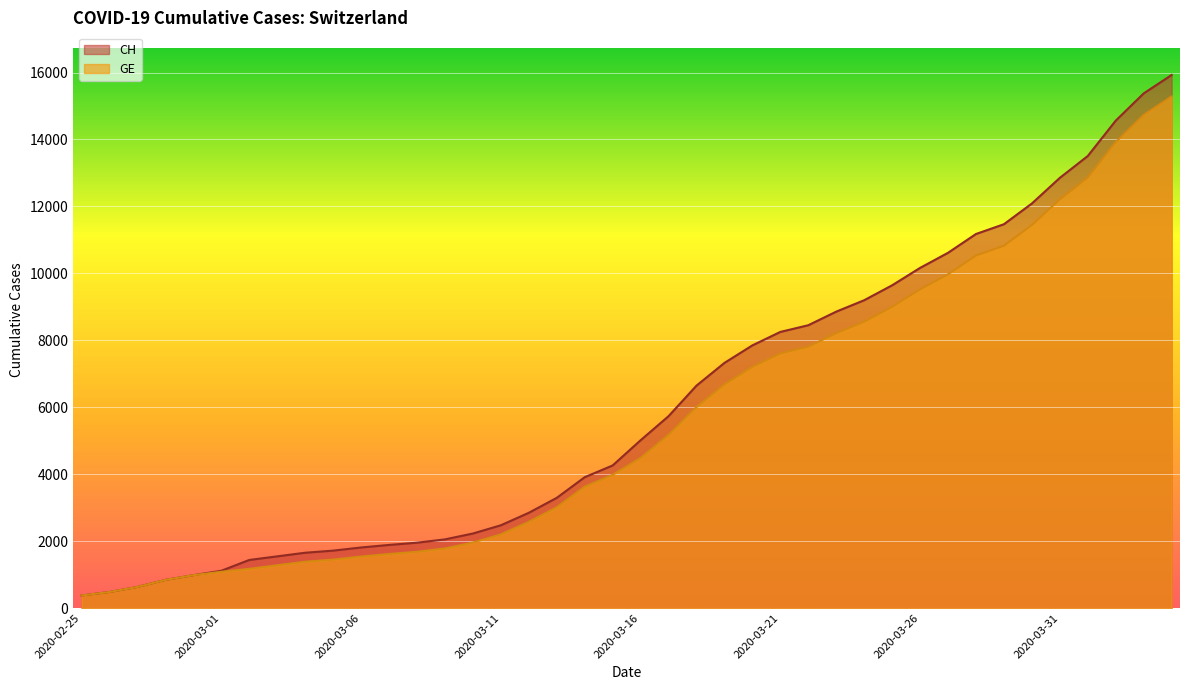

What are all the series names shown in the legend?

CH, GE